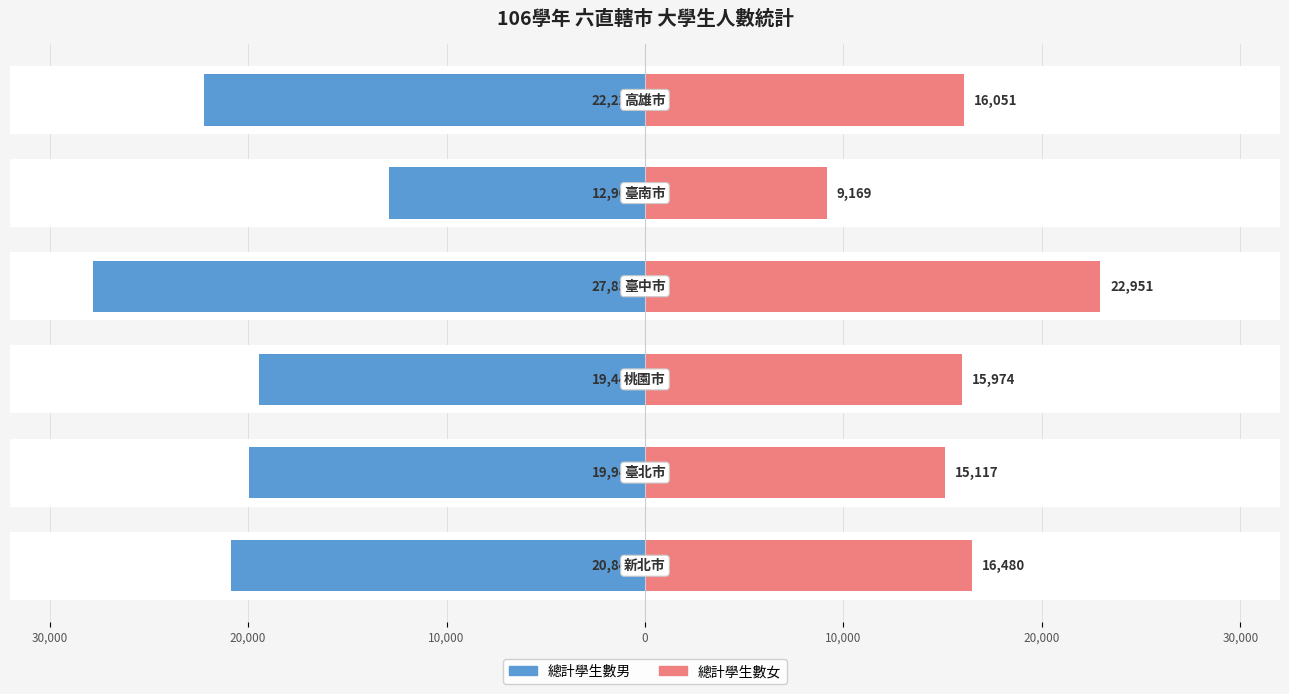

What are all the series names shown in the legend?

總計學生數男, 總計學生數女